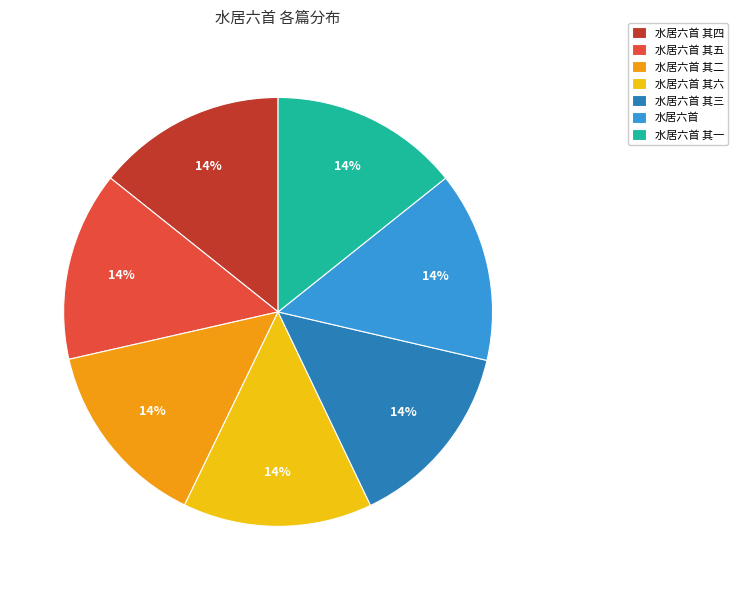

What is the ratio of the value at 水居六首 其二 to the value at 水居六首 其四?

1.0